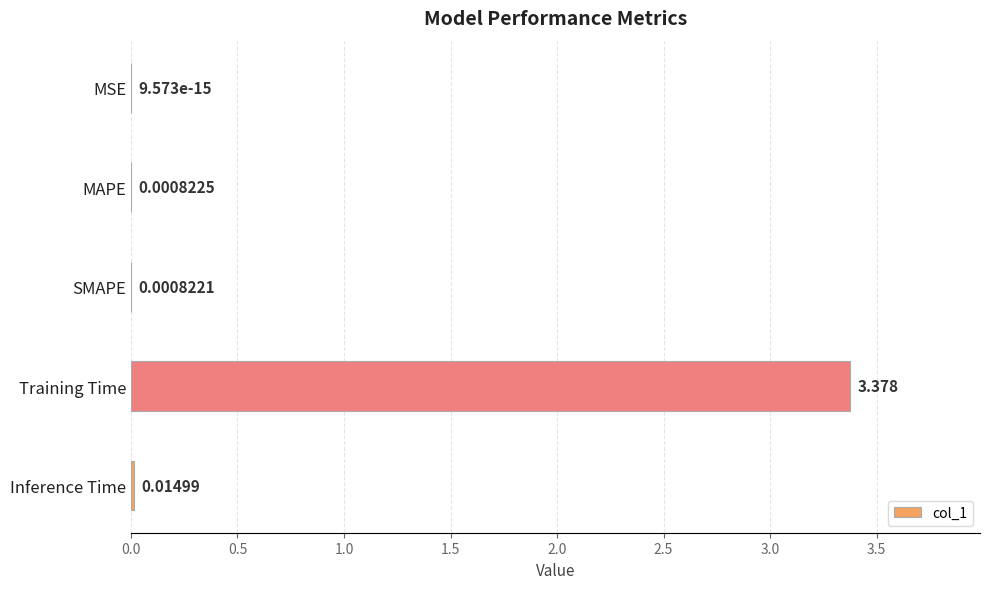

Between SMAPE and Training Time, which is larger?

Training Time